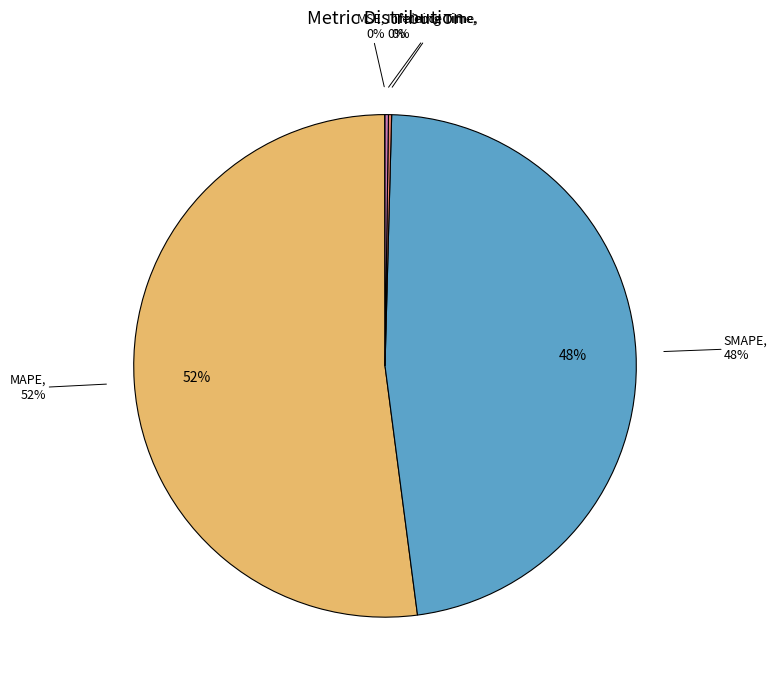

To the nearest percent, what percentage of the pie is MAPE?

52%